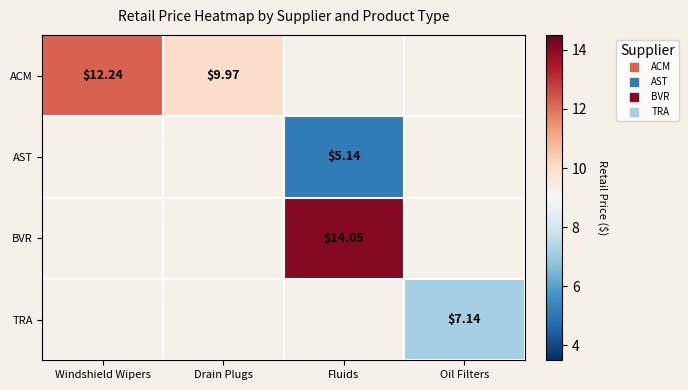

What is the smallest value displayed?

5.1